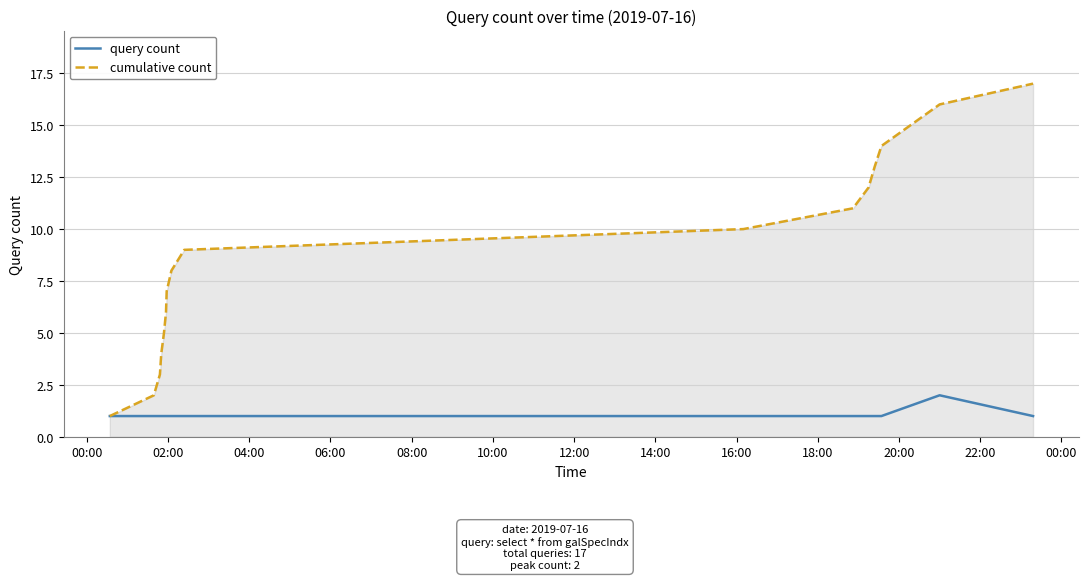

List the series in order of their peak value, highest first.

cumulative count, query count